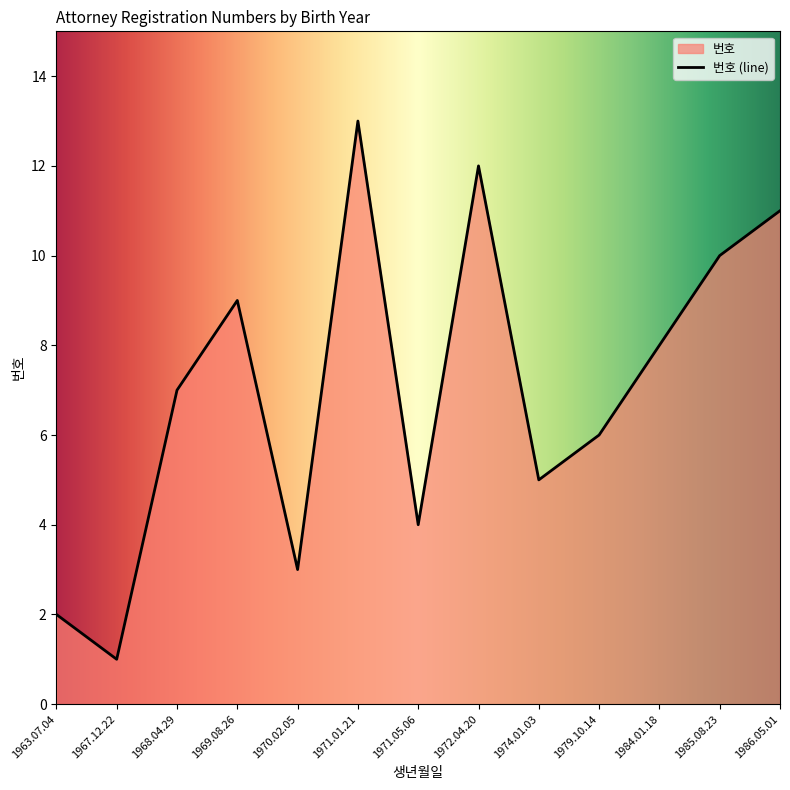

What is the change in value from 1985.08.23 to 1974.01.03?

-5